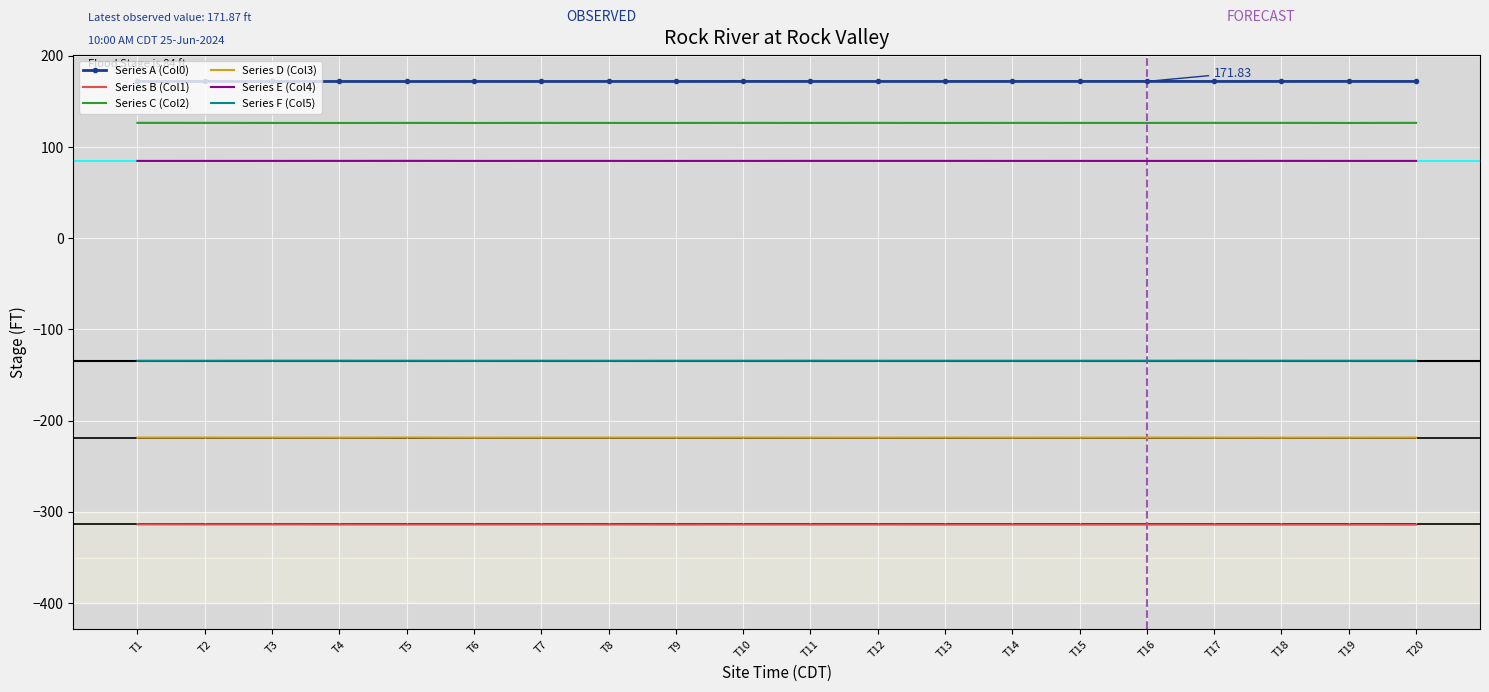

Is the value of Series F (Col5) at T8 greater than the value of Series A (Col0) at T15?

No